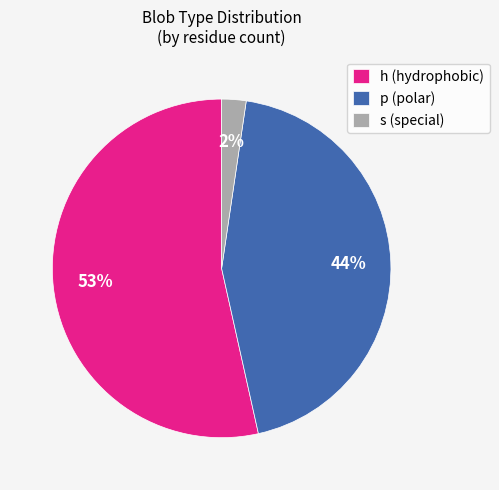

How many segments does this pie chart have?

3